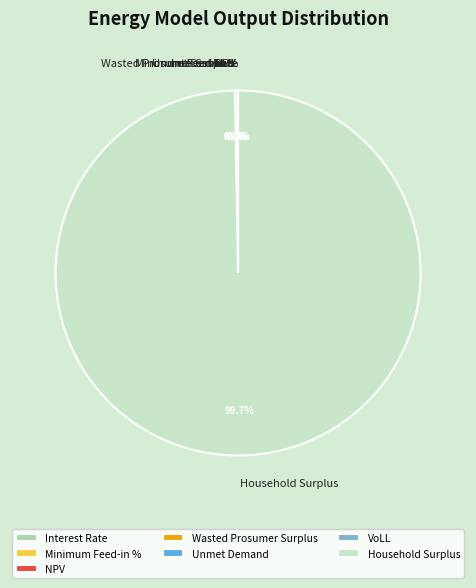

How many segments does this pie chart have?

7